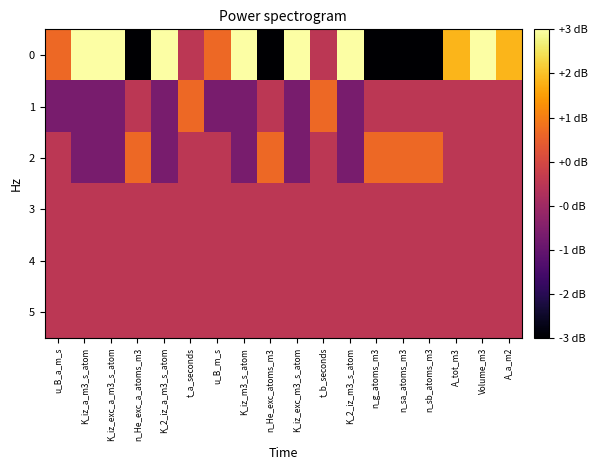

What is the greatest value displayed?

3